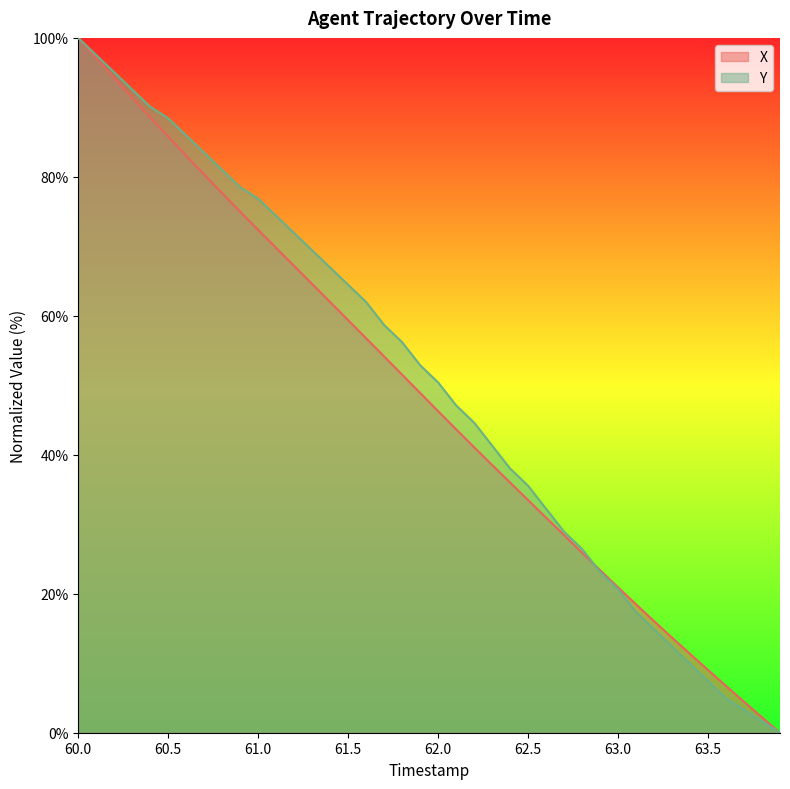

The X series shows 43.6 at 61.0. True or false?

False